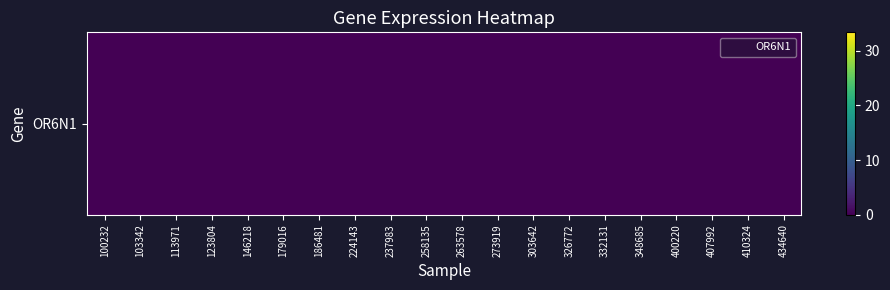

Reading right to left, what are all the values shown in this chart?

434640=0.0	410324=0.0	407992=0.1	400220=0.0	348685=0.0	332131=0.0	326772=0.0	303642=0.0	273919=0.1	263578=0.0	258135=0.0	237983=0.0	224143=0.0	186481=0.0	179016=0.0	146218=0.0	123804=0.0	113971=0.0	103342=0.0	100232=0.0